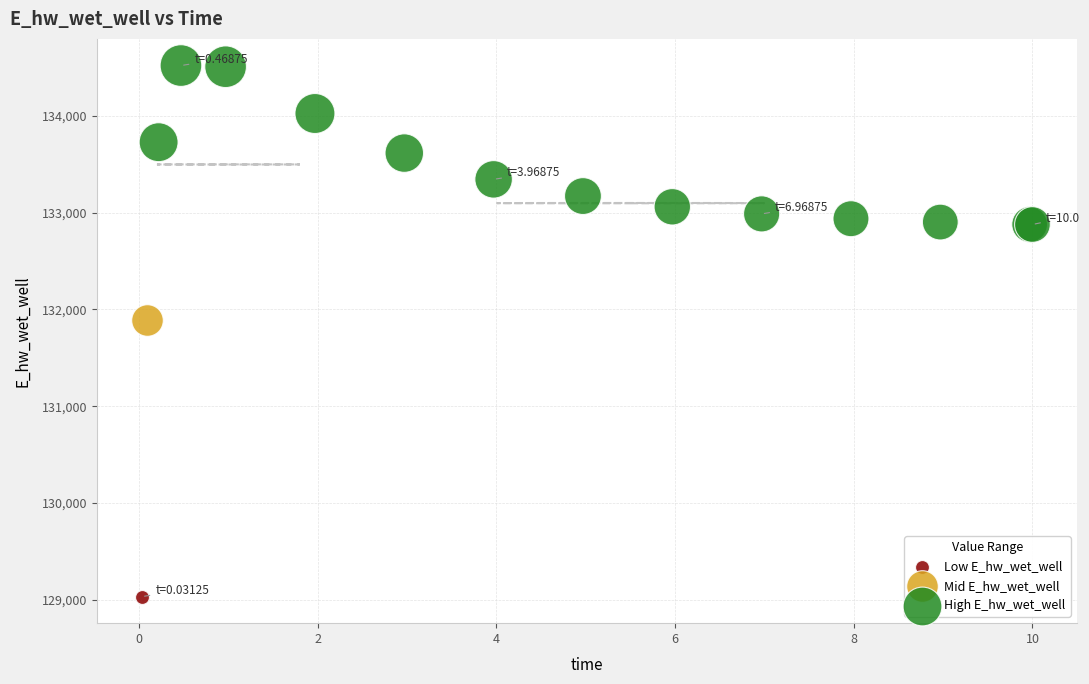

What are all the series names shown in the legend?

Low E_hw_wet_well, Mid E_hw_wet_well, High E_hw_wet_well